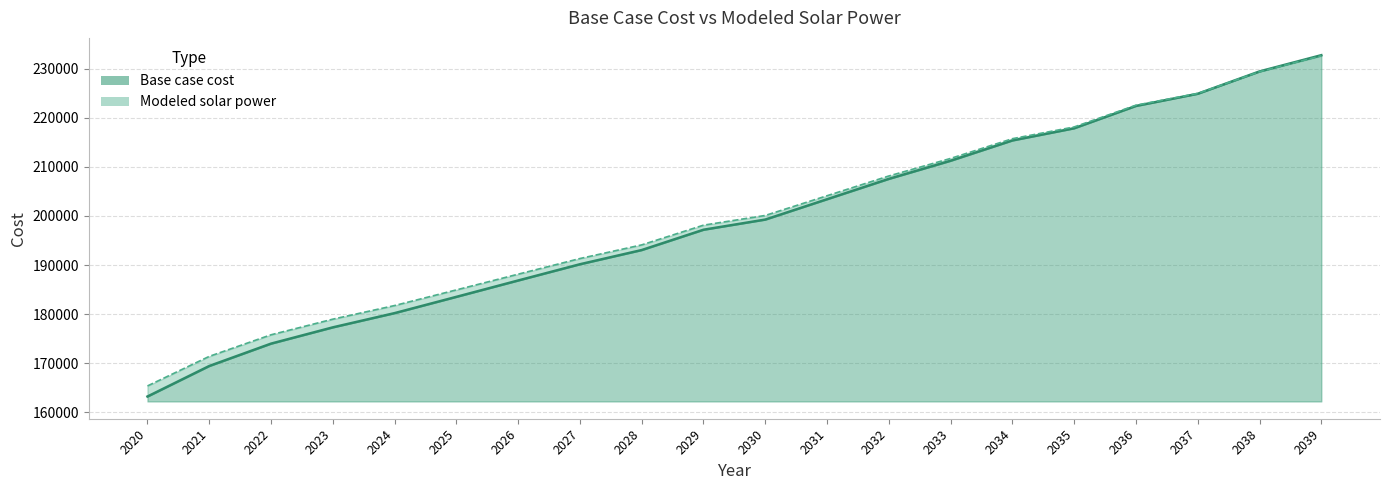

Is the value of Base case cost at 2034 greater than the value of Modeled solar power at 2036?

No